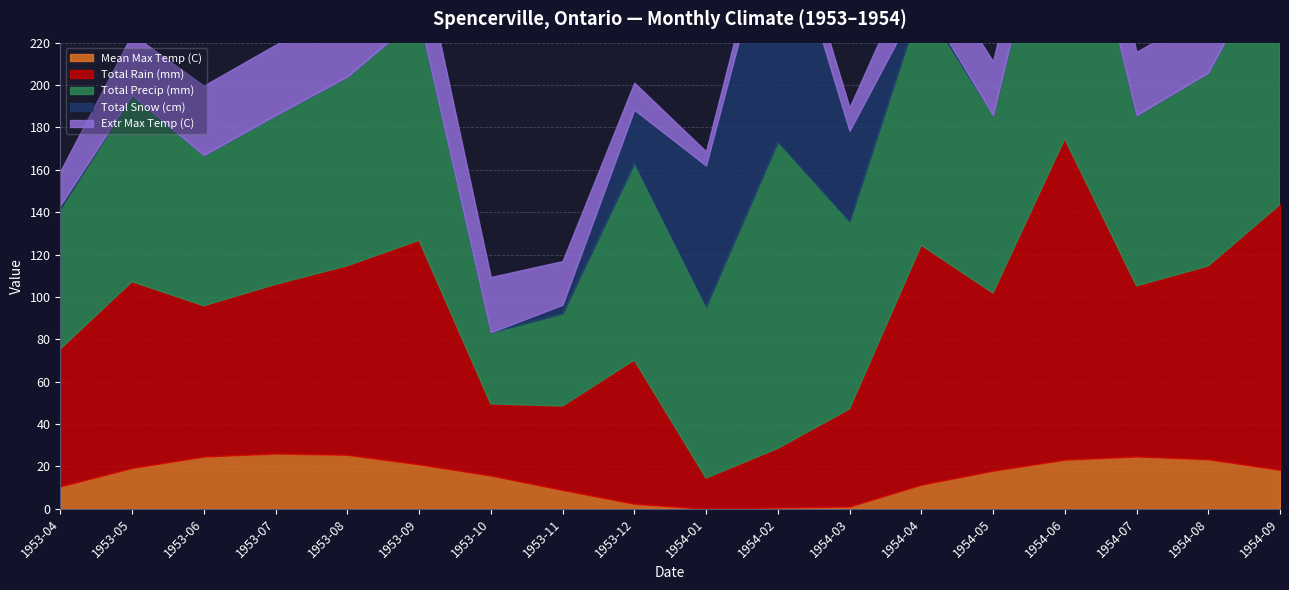

What is the label of the 13th point from the right?

1953-09